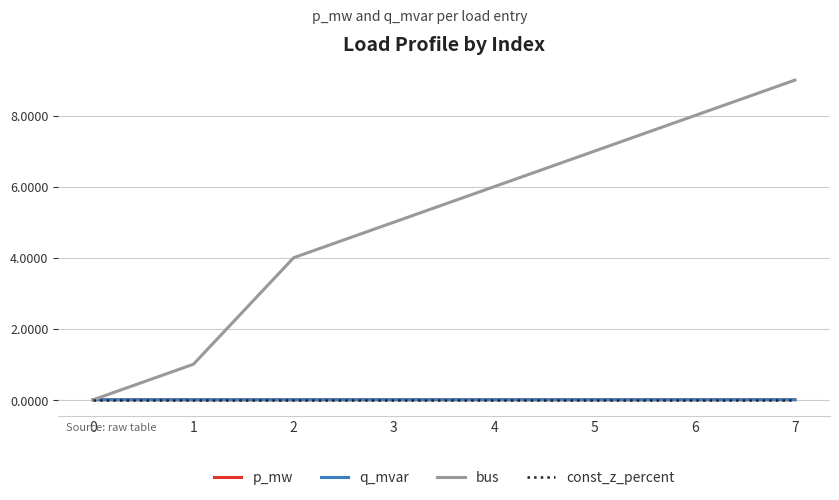

Which series has the largest total across all categories?

bus